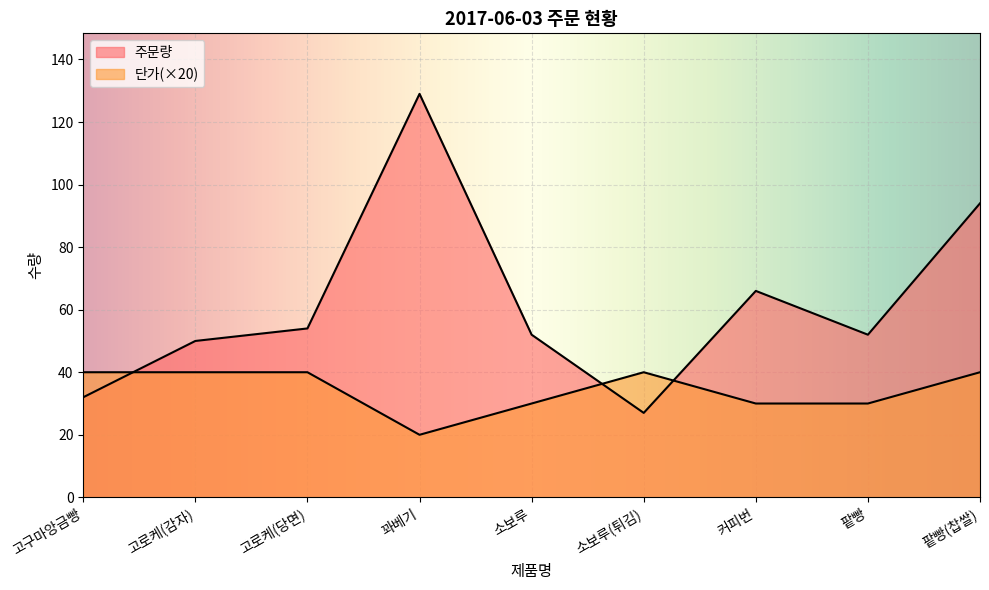

True or false: 단가 has a value of 16 at 고구마앙금빵.

False